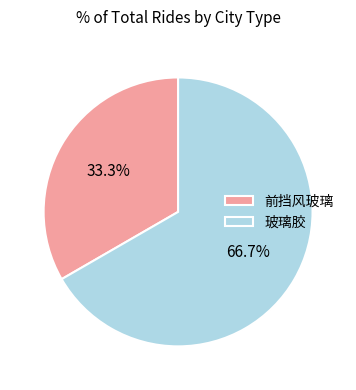

Rank the categories by value from lowest to highest.

前挡风玻璃, 玻璃胶